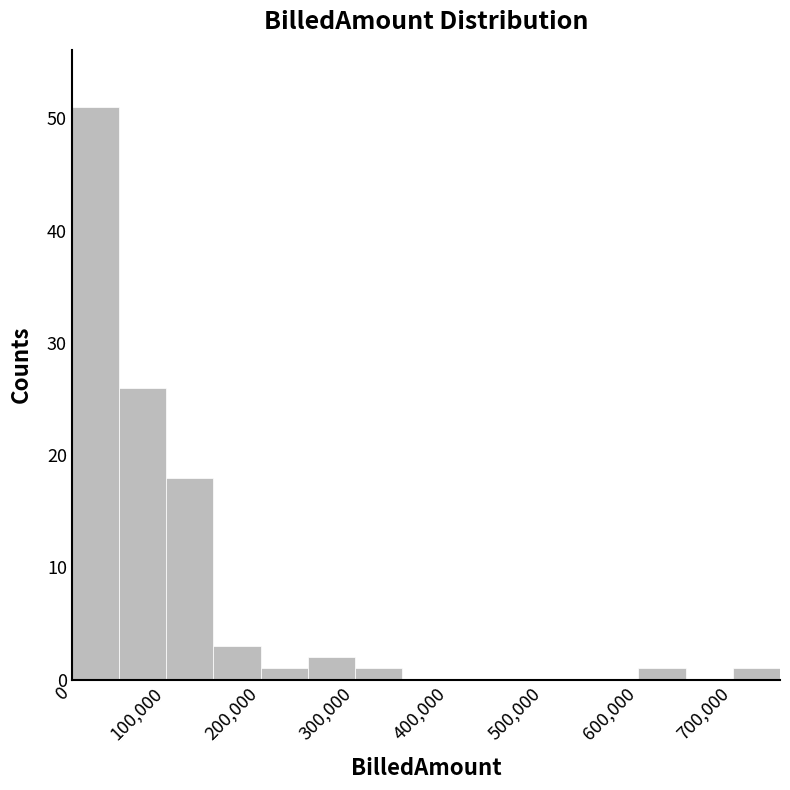

Reading left to right, list every bar in this chart as the range it spans on the x-axis followed by its height. The values are not printed on the chart, so give them approximately, as read against the axis.

0 to 50000: 51
50000 to 100000: 26
100000 to 150000: 18
150000 to 200000: 3
200000 to 250000: 1
250000 to 300000: 2
300000 to 350000: 1
350000 to 400000: 0
400000 to 450000: 0
450000 to 500000: 0
500000 to 550000: 0
550000 to 600000: 0
600000 to 650000: 1
650000 to 700000: 0
700000 to 750000: 1